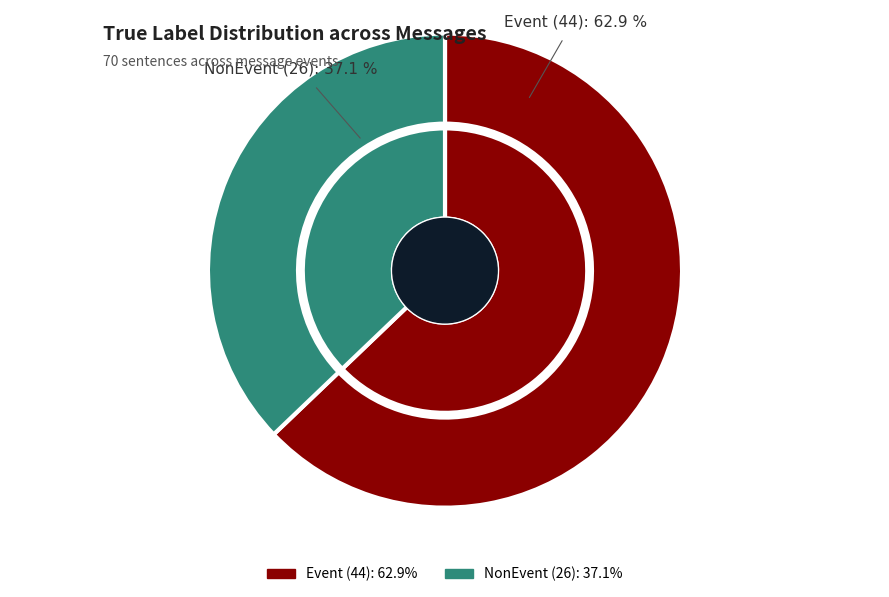

Which category has the biggest portion of the pie?

Event